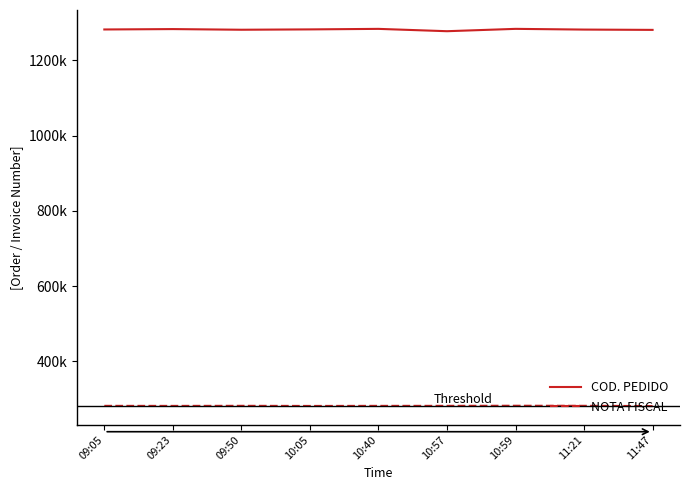

At which category is the sum across all series the highest?

10:59